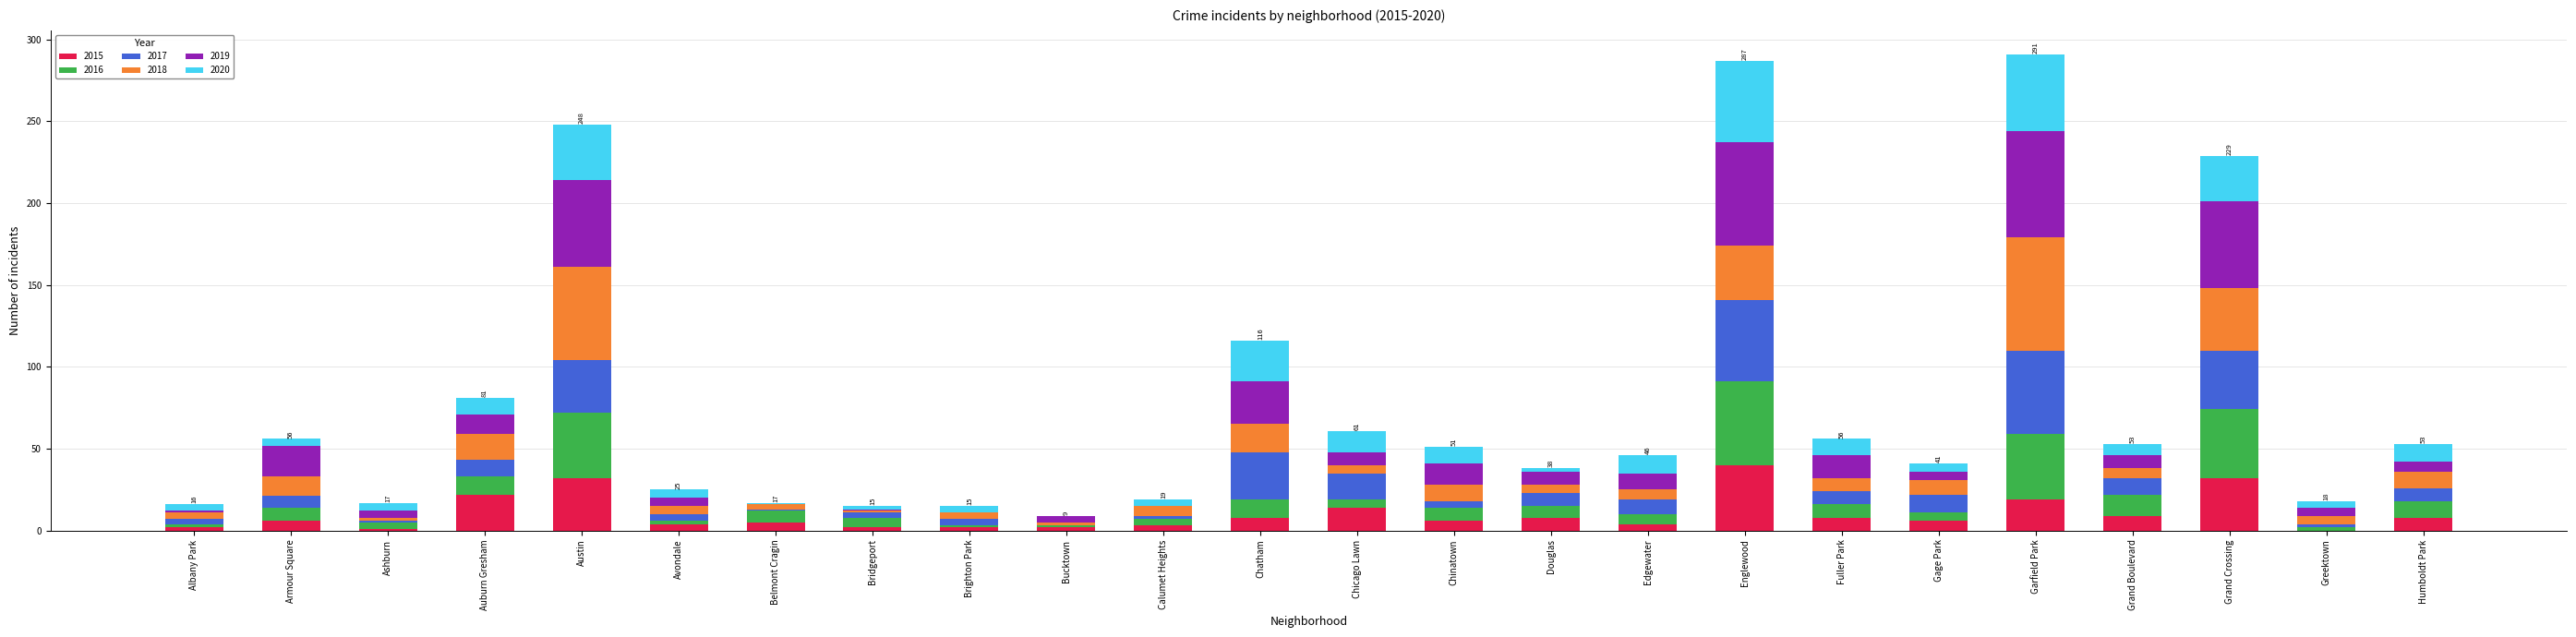

What is the highest value of the 2015 series?

40